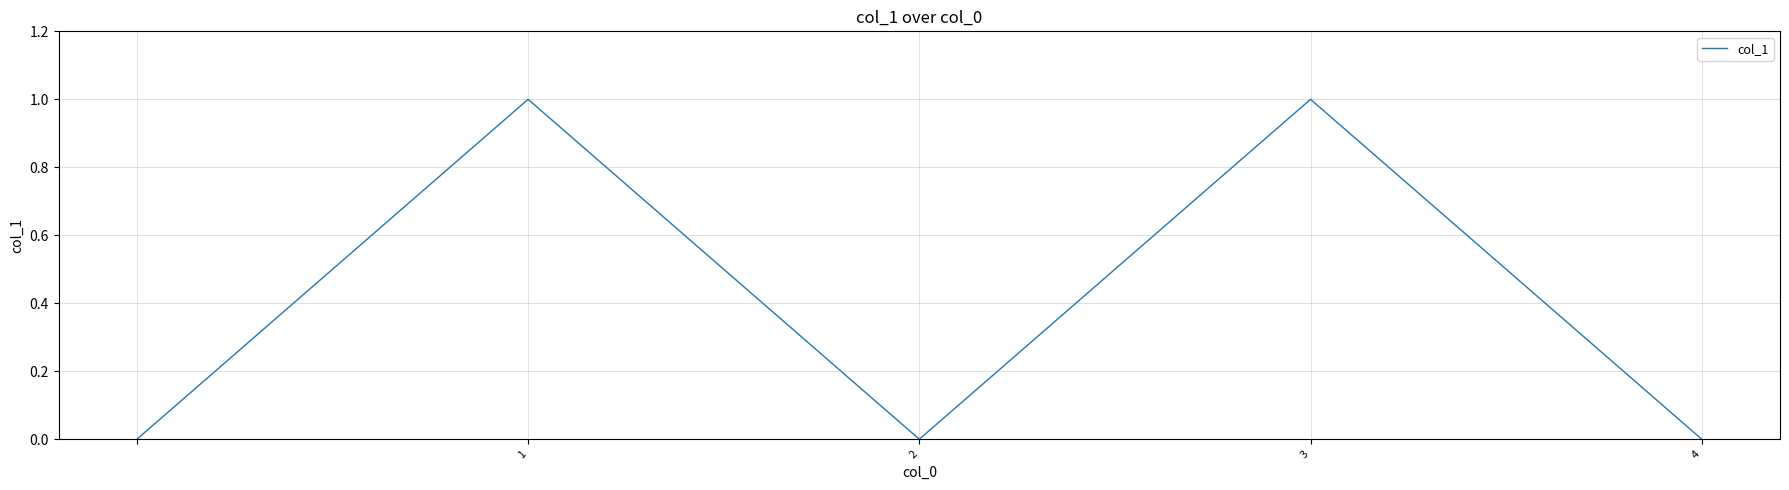

How many interior local valleys (lower than both neighbors) does the data have?

1